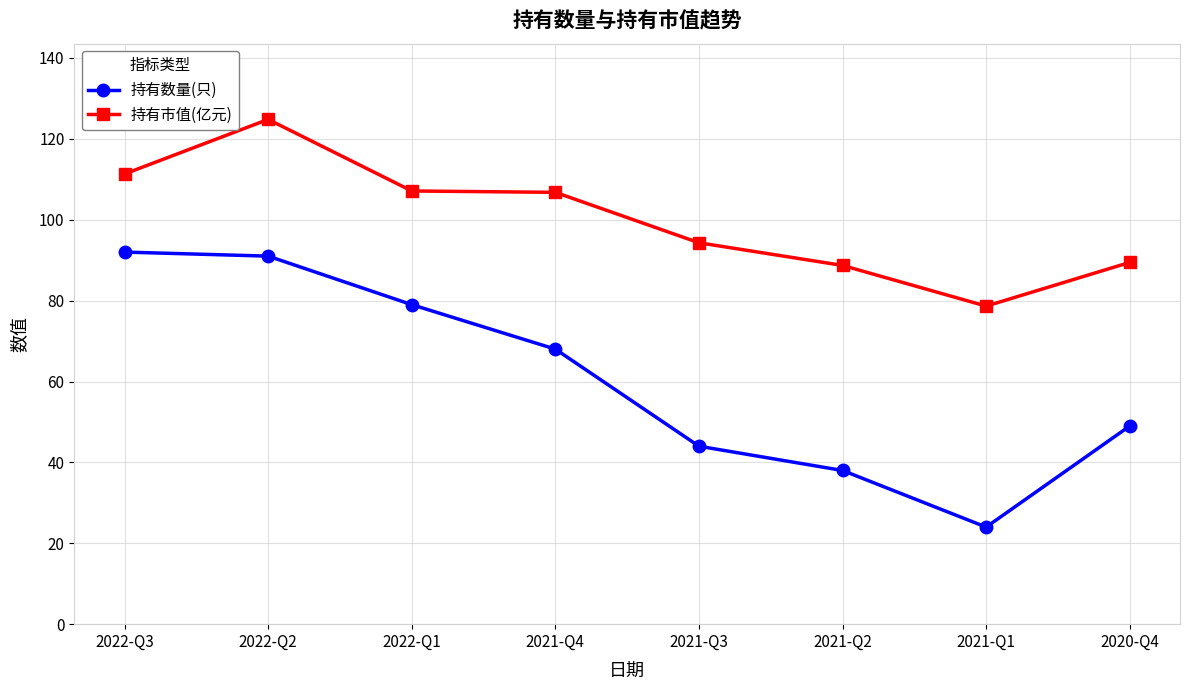

True or false: 持有市值(亿元) and 持有数量(只) cross at least once.

False